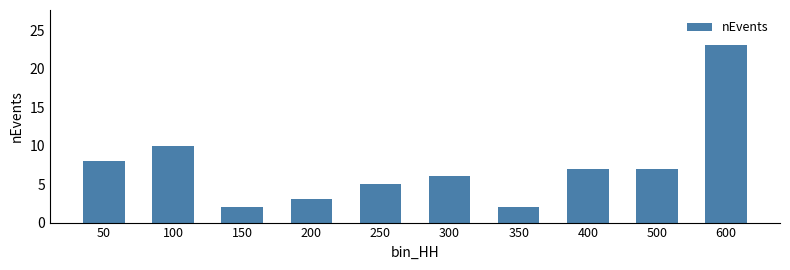

True or false: the data shows 12 at 400.

False